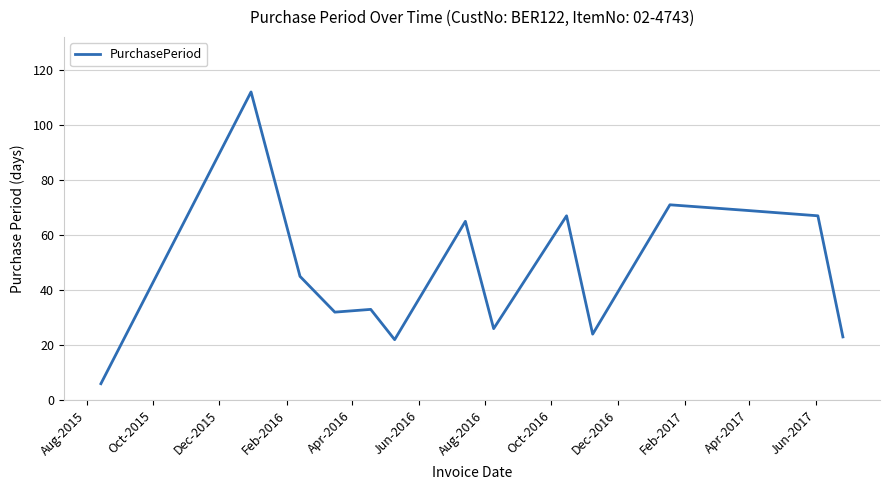

What is the maximum value shown in the chart?

112